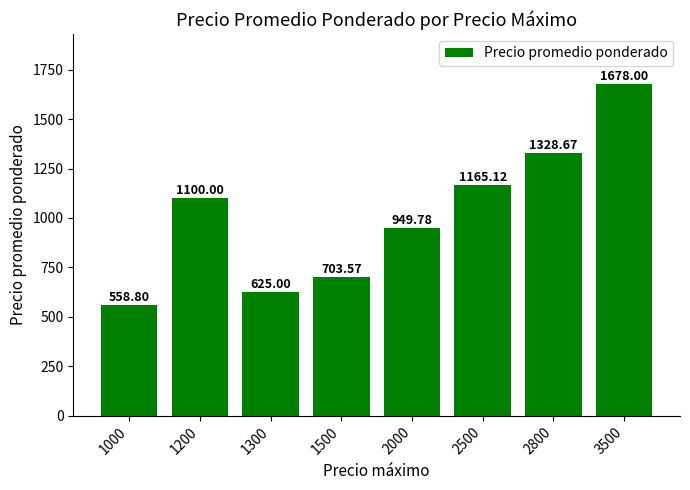

What is the value of the 3rd bar from the left?

625.0